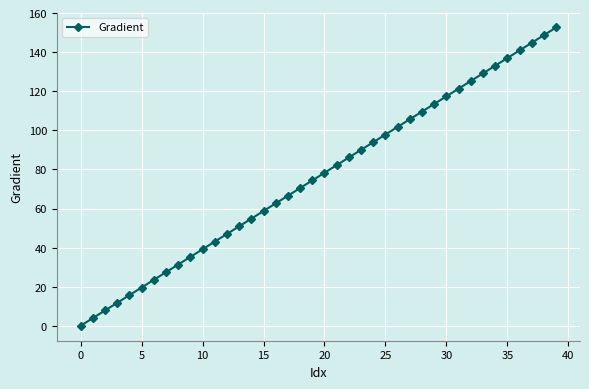

What is the difference between the maximum and minimum values?

152.6